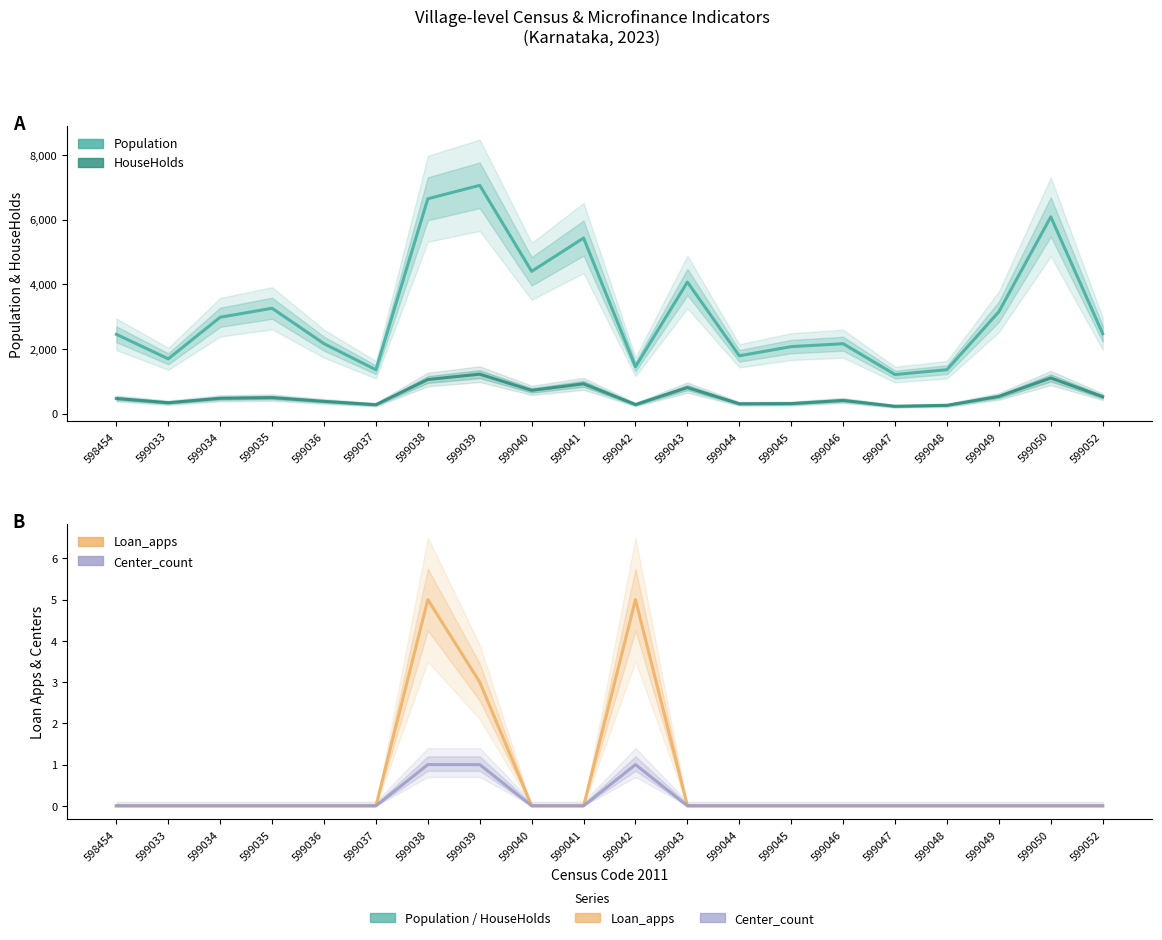

At which category is the sum across all series the highest?

599039